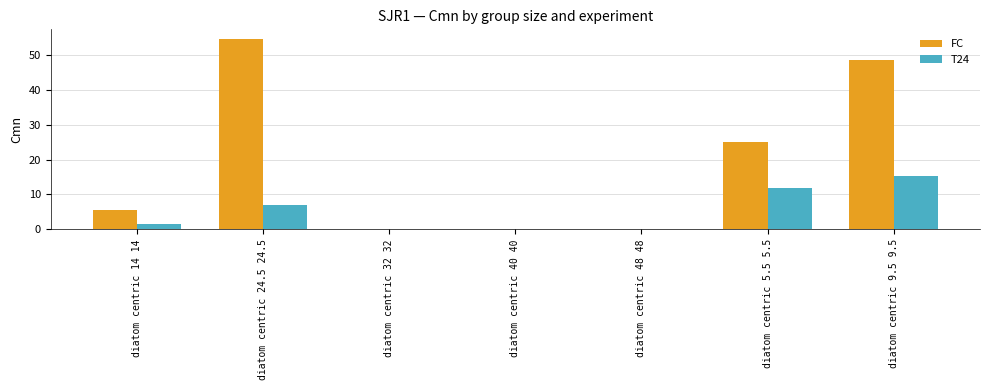

Which series has the largest total across all categories?

FC